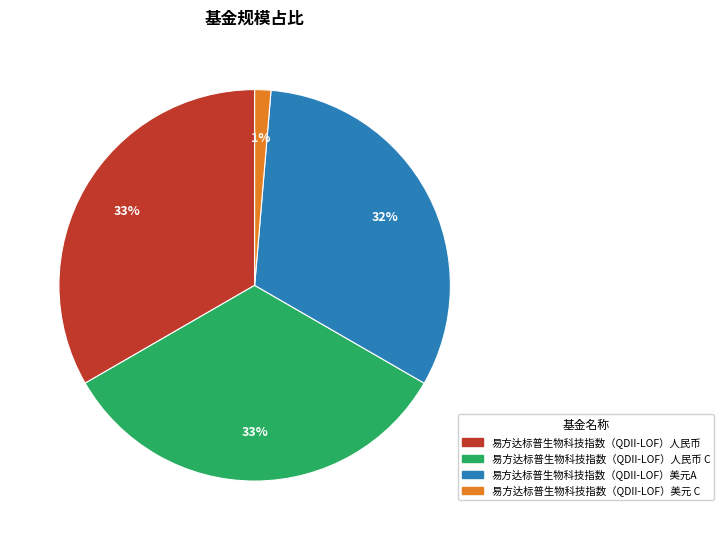

Does any single category account for the majority?

No